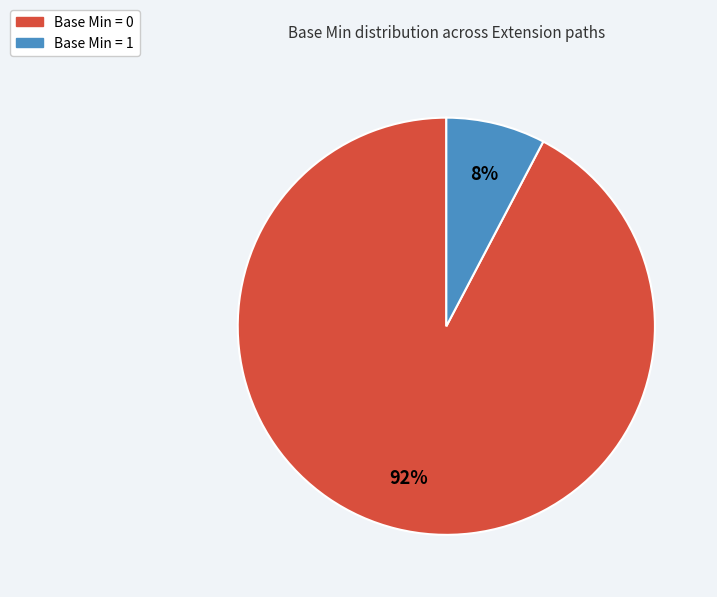

Does any single category account for the majority?

Yes